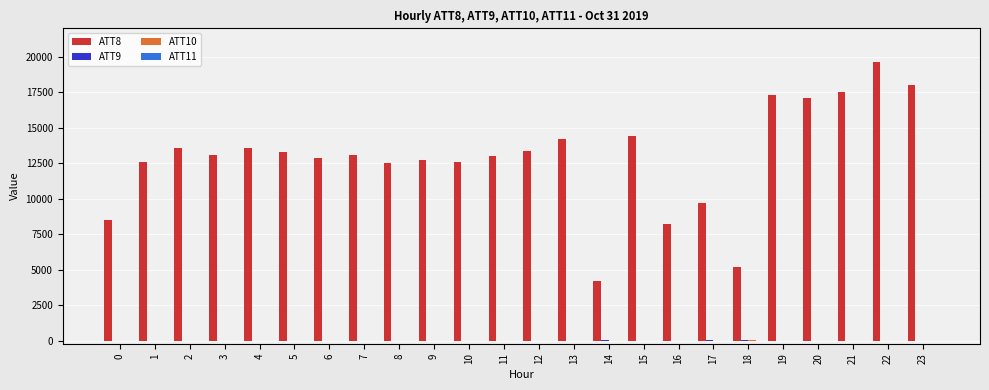

What is the value of the ATT9 bar at the 8th from the left?

-10.0